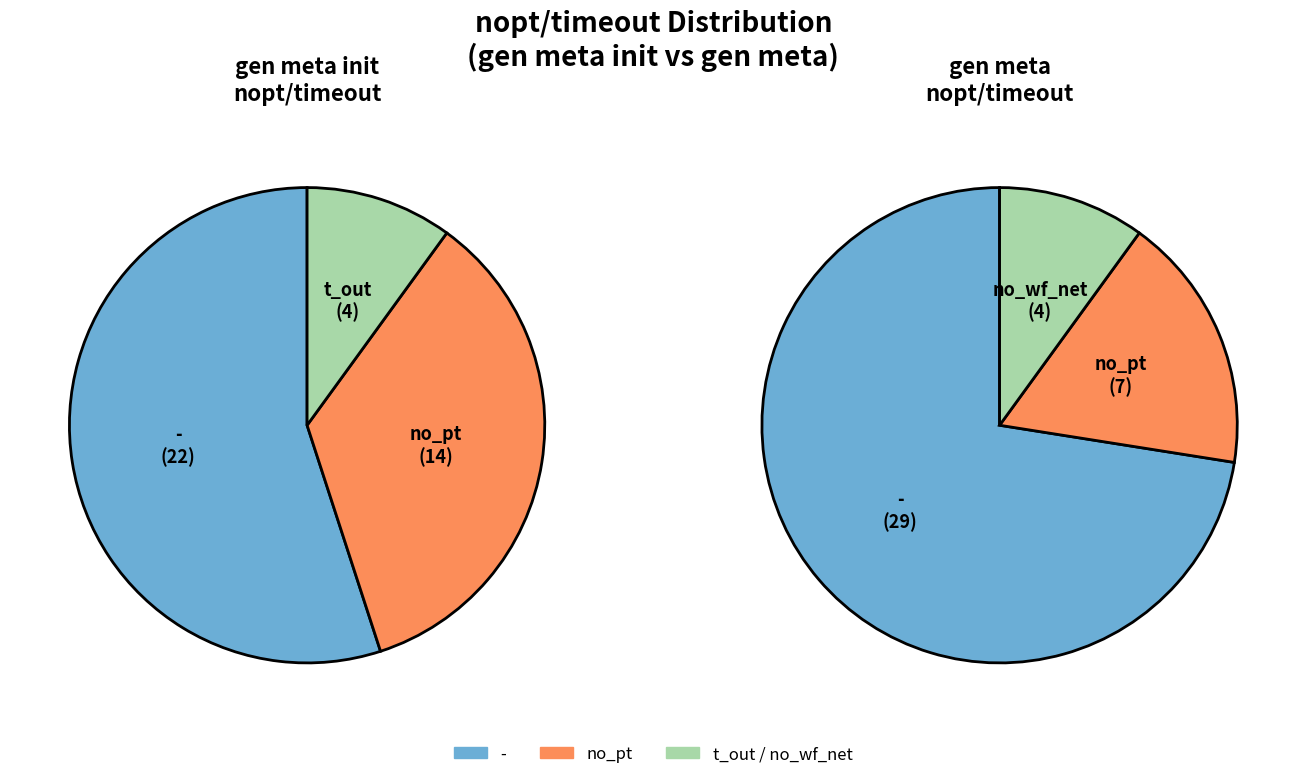

Which slice is the largest?

-